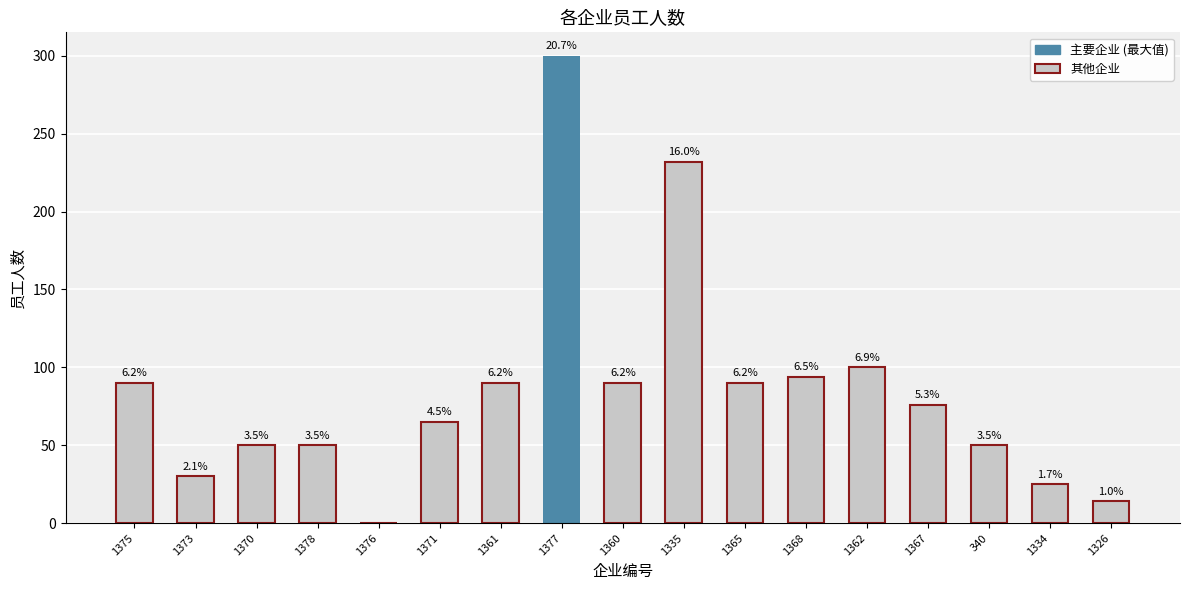

Rank the categories by value from highest to lowest.

1377, 1335, 1362, 1368, 1375, 1361, 1360, 1365, 1367, 1371, 1370, 1378, 340, 1373, 1334, 1326, 1376